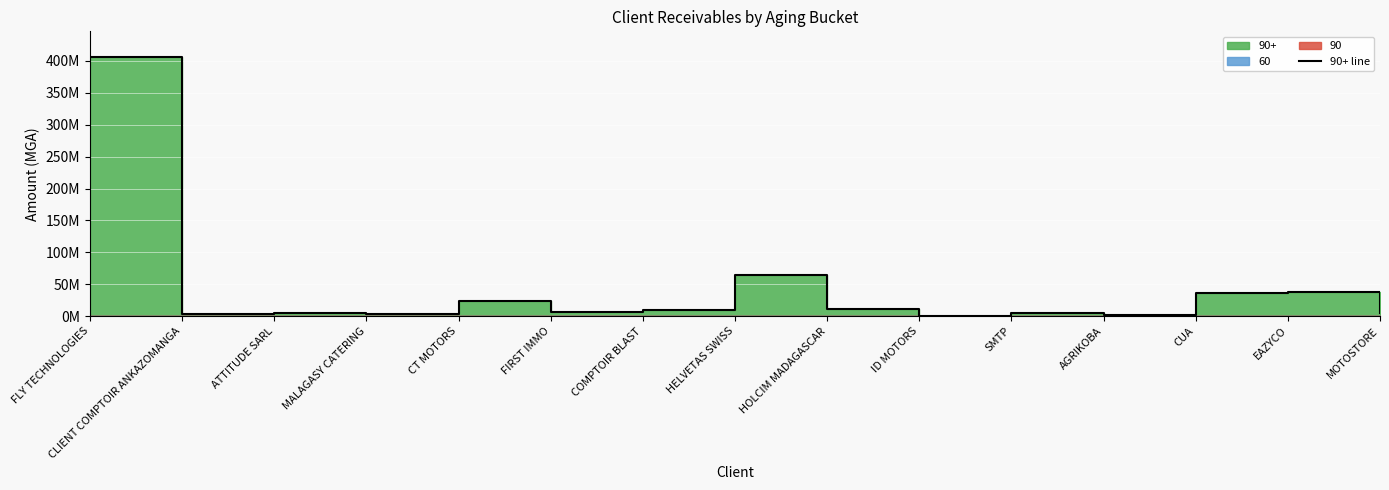

What is the difference between the maximum and minimum values?

405843799.1